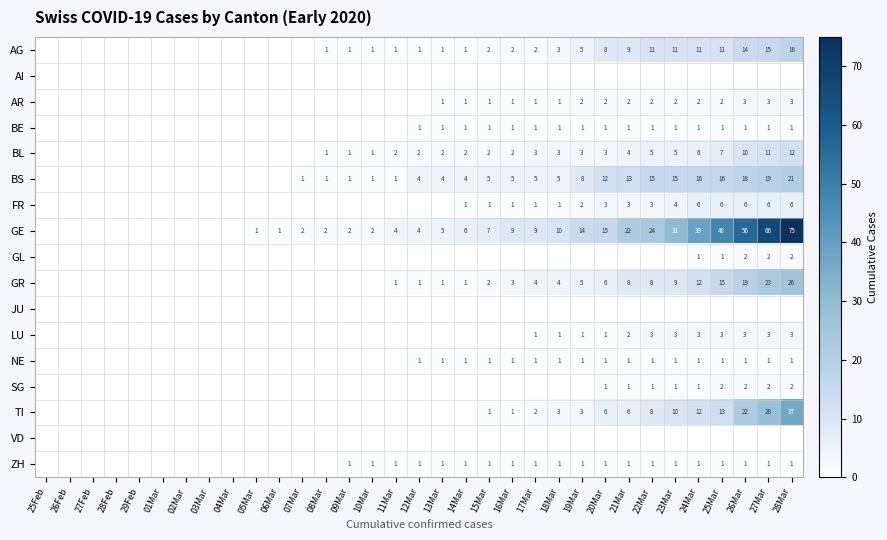

True or false: FR has a value of 6 at 28Mar.

True